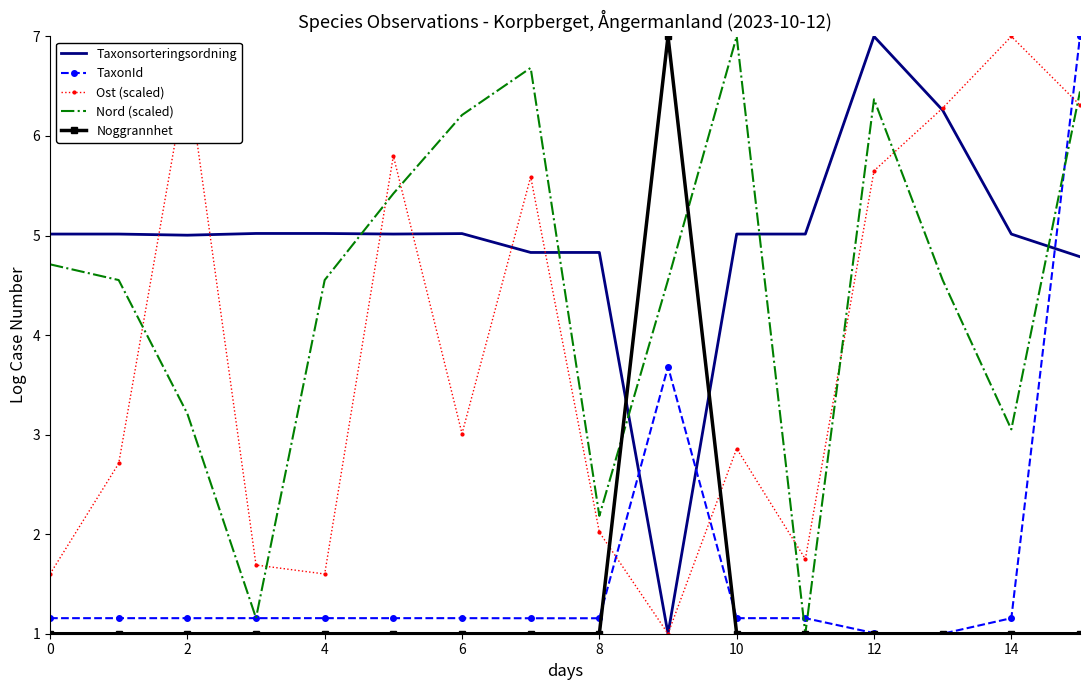

Which series has the largest total across all categories?

Taxonsorteringsordning